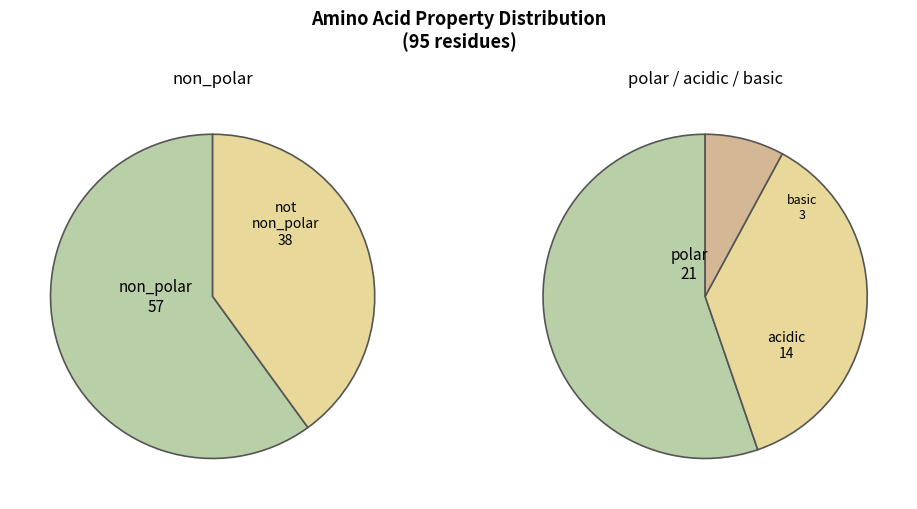

True or false: non_polar accounts for 51% of the total.

False